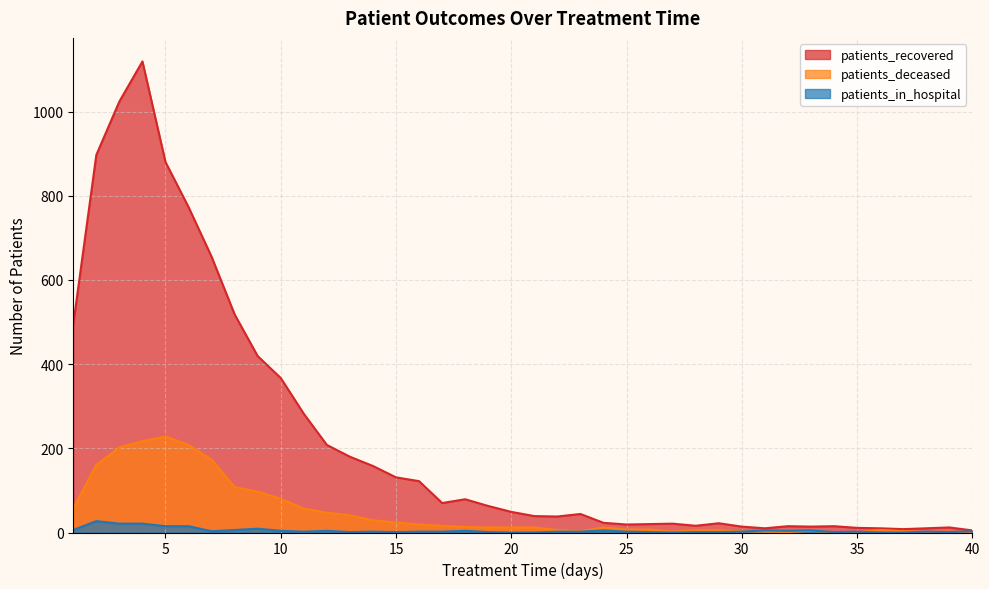

Rank the series by their maximum value, from lowest to highest.

patients_in_hospital, patients_deceased, patients_recovered